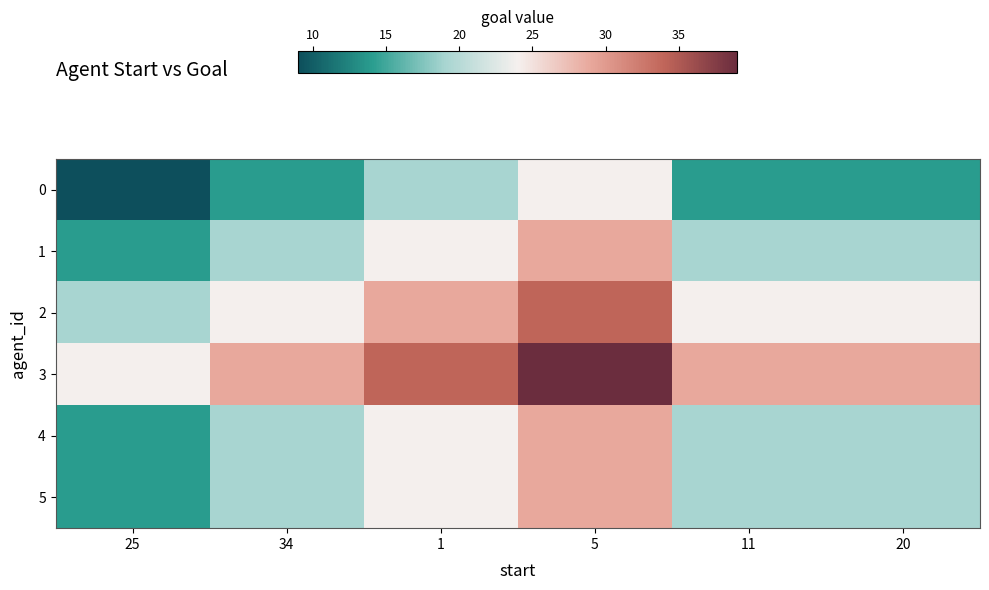

At how many categories does at least one series exceed 38?

1